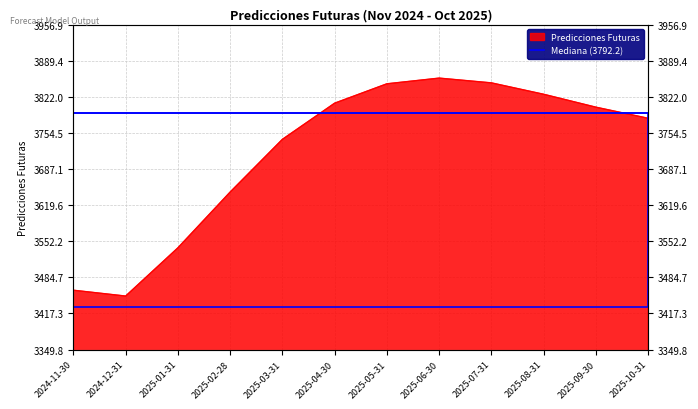

Where is the data nearest to the value 3653?

2025-02-28